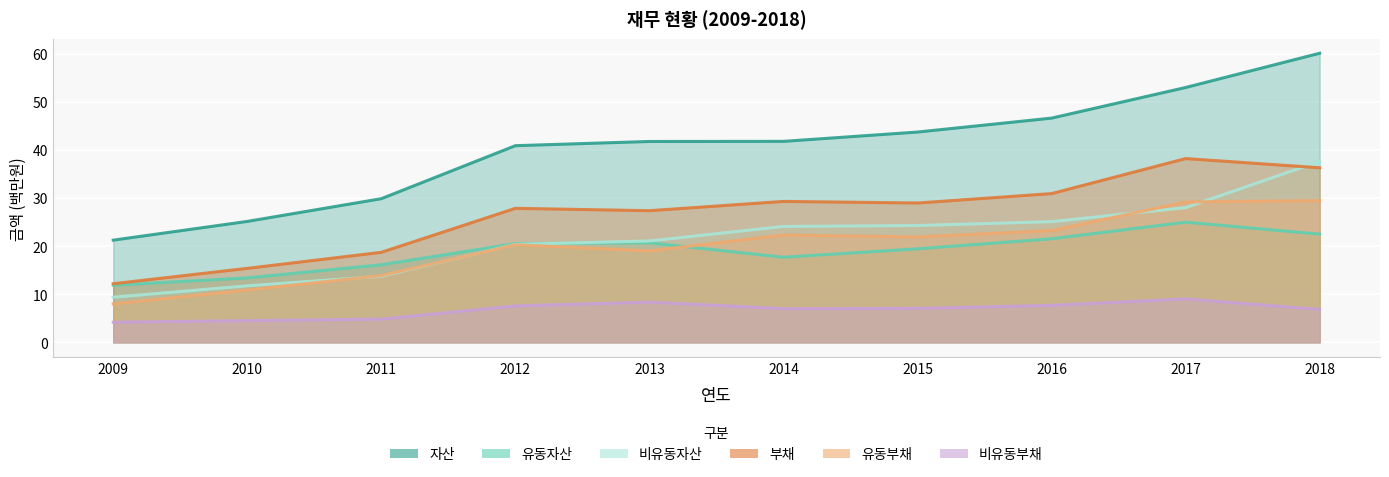

Which series changed the most between 2017 and 2018?

비유동자산